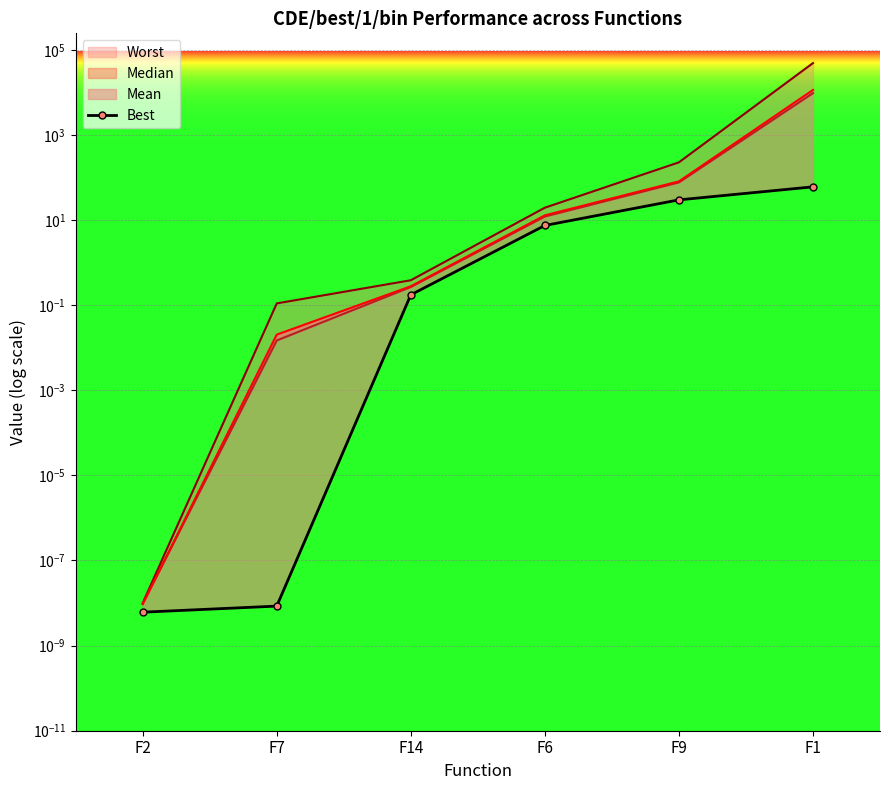

The value at F1 is 23.2. True or false?

False